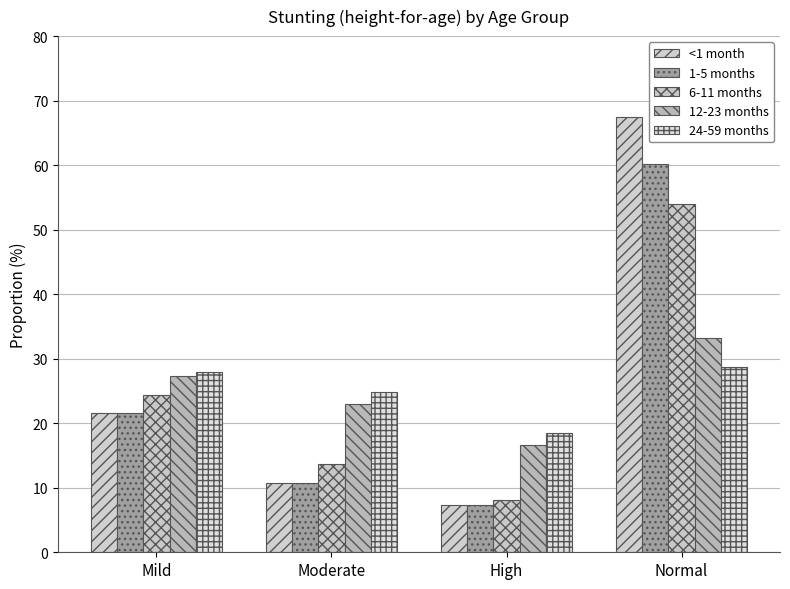

Read the 24-59 months value at High.

18.4